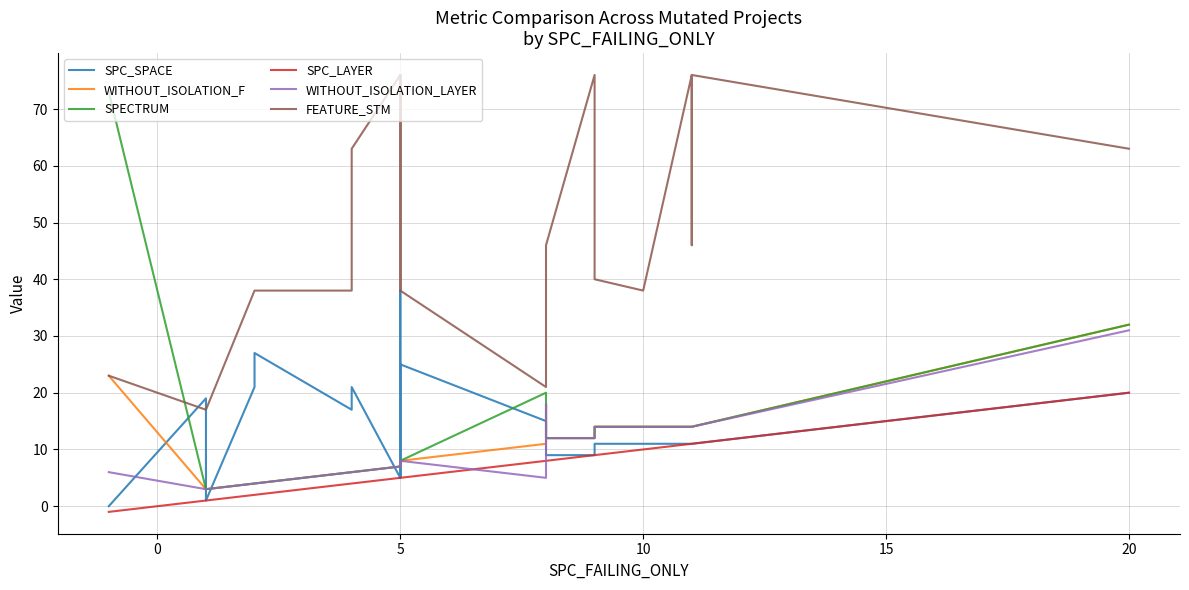

What is the value of the SPC_LAYER point at the 10th from the left?

5